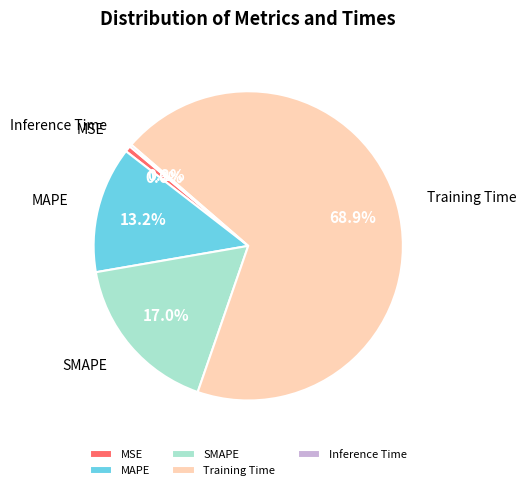

What percentage is NOT represented by SMAPE?

83.0%